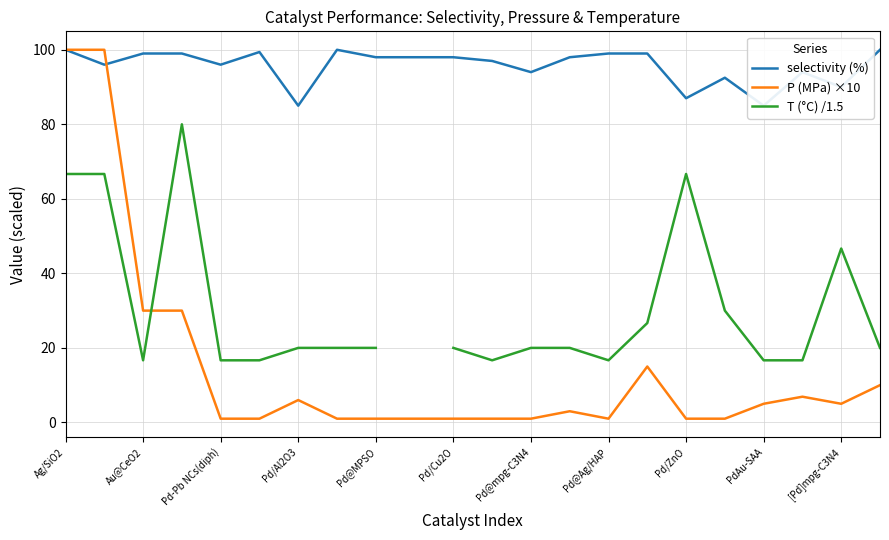

What position from the left is Pd/Al2O3?

4